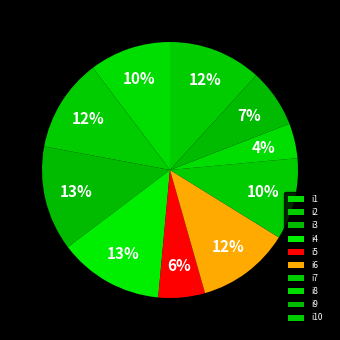

Rank the categories by value from highest to lowest.

i3, i4, i2, i6, i10, i1, i7, i9, i5, i8